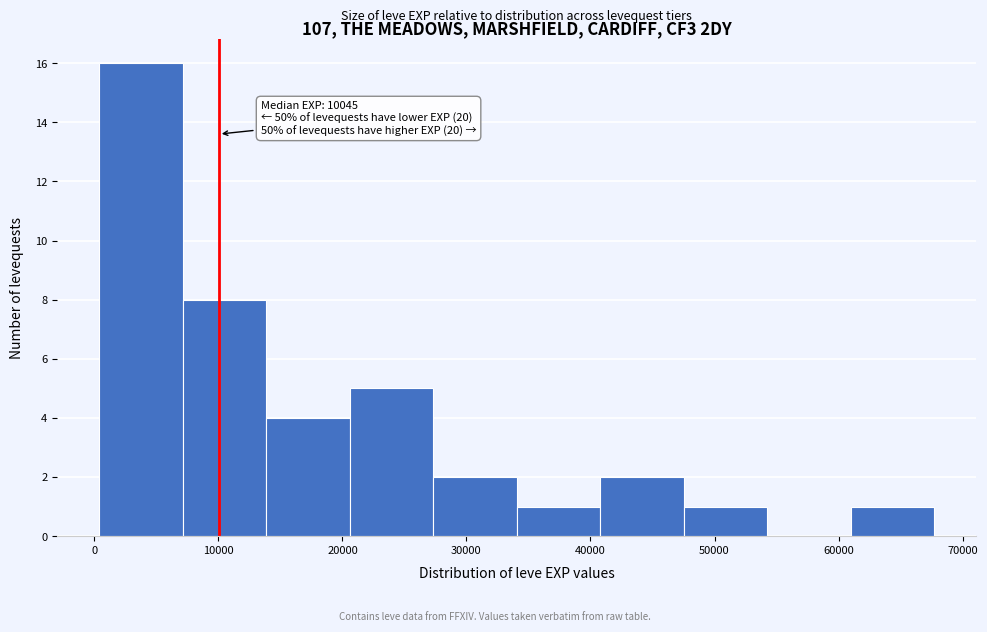

Over which range of the x-axis is the bar tallest?

0 to 7000